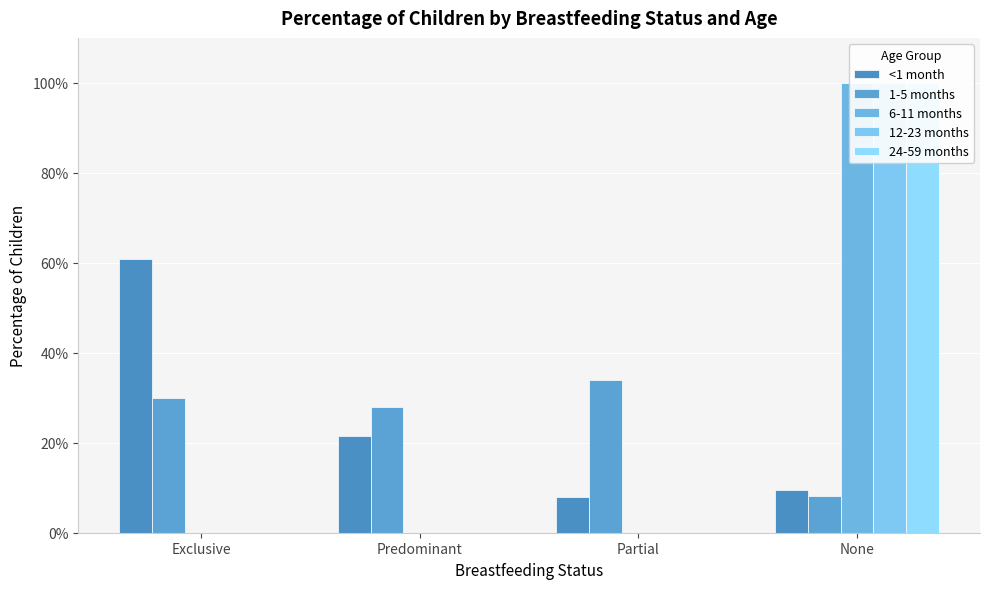

What is the sum of the <1 month values at None and Partial?

0.2